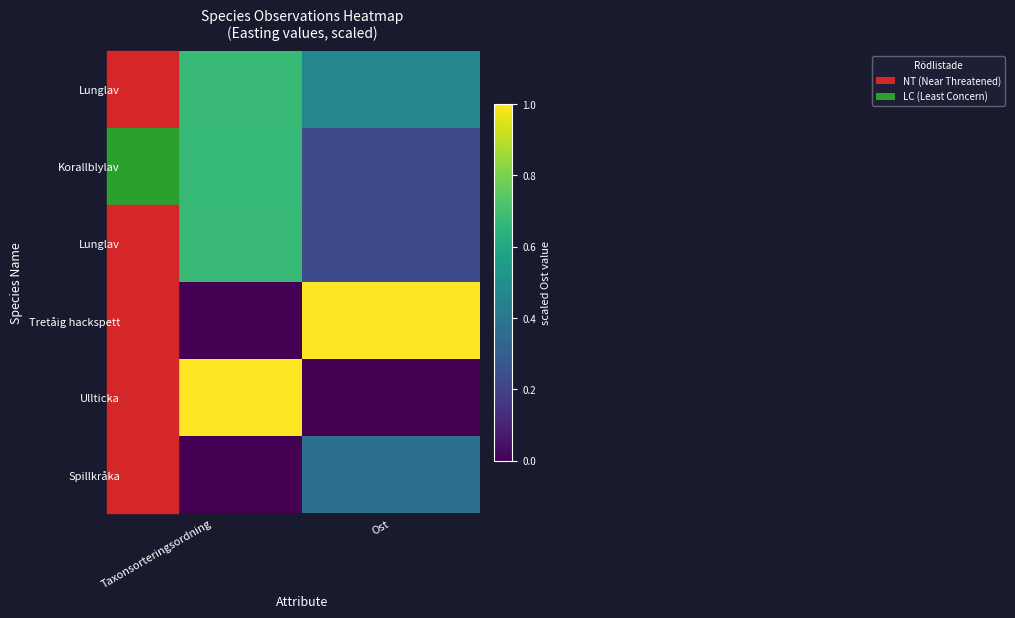

What is the maximum value shown in the chart?

1.0